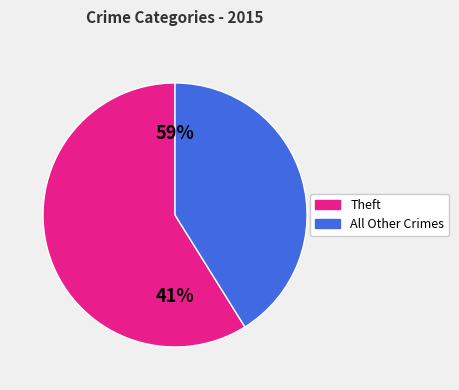

Which category has the biggest portion of the pie?

Theft